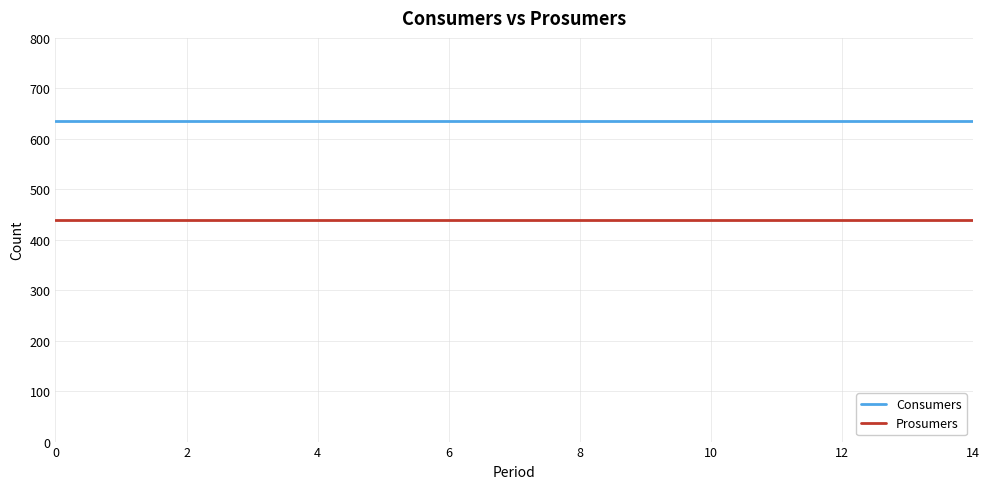

List the series in order of their overall mean, lowest first.

Prosumers, Consumers